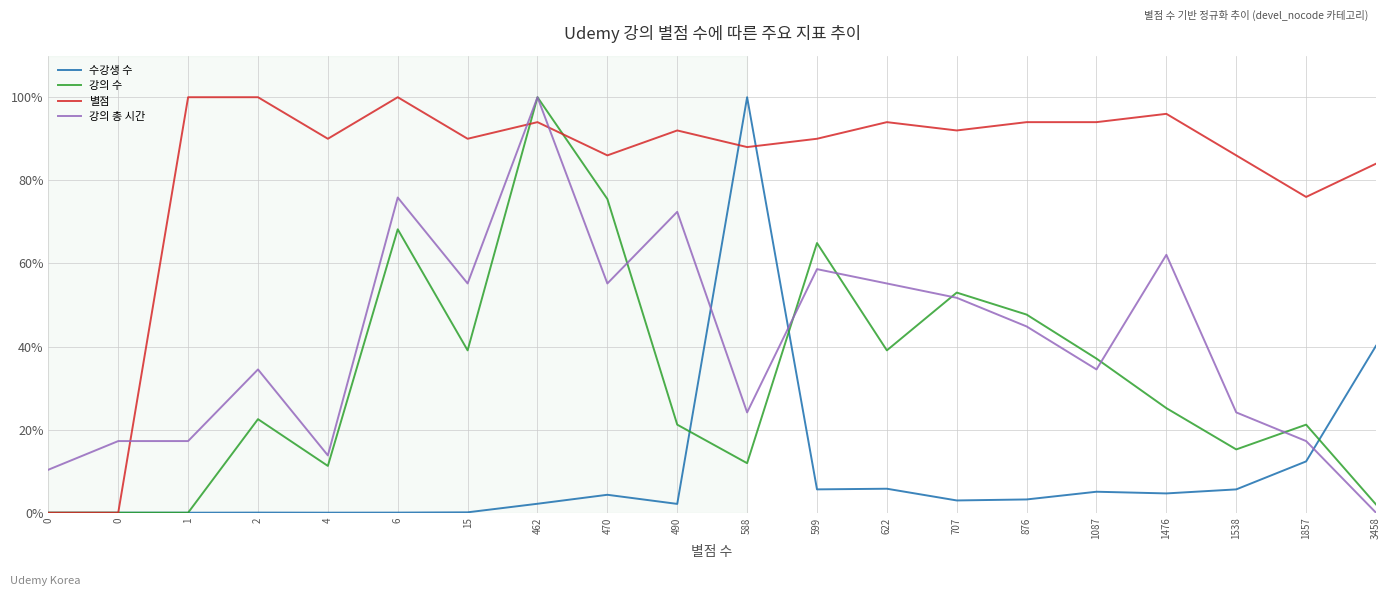

How many lines are shown in the chart?

4